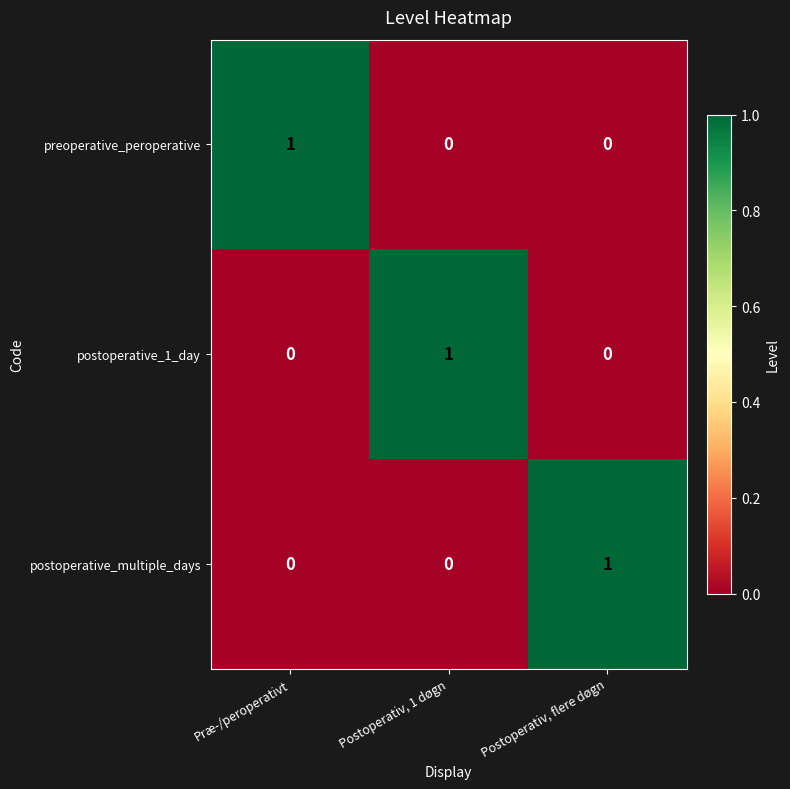

What is the total value across all series at Postoperativ, 1 døgn?

1